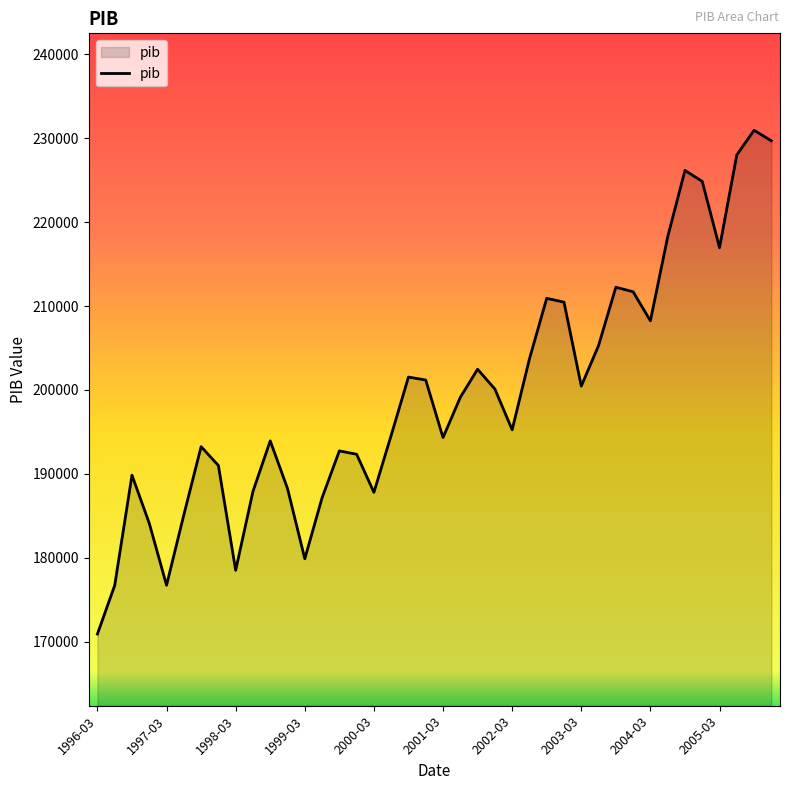

What is the greatest value displayed?

230940.5